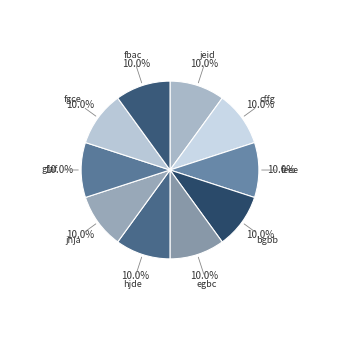

To the nearest percent, what is the average slice percentage?

10%